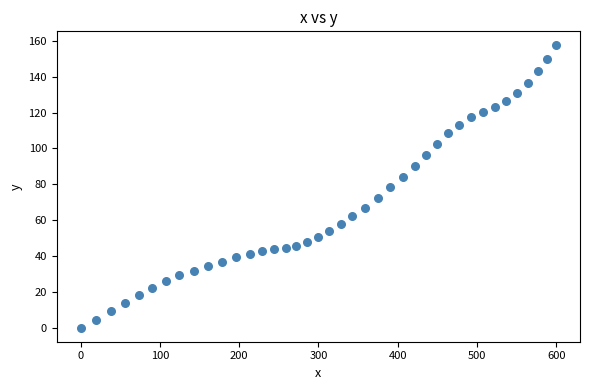

What is the range of Y values (max minus min)?

157.5